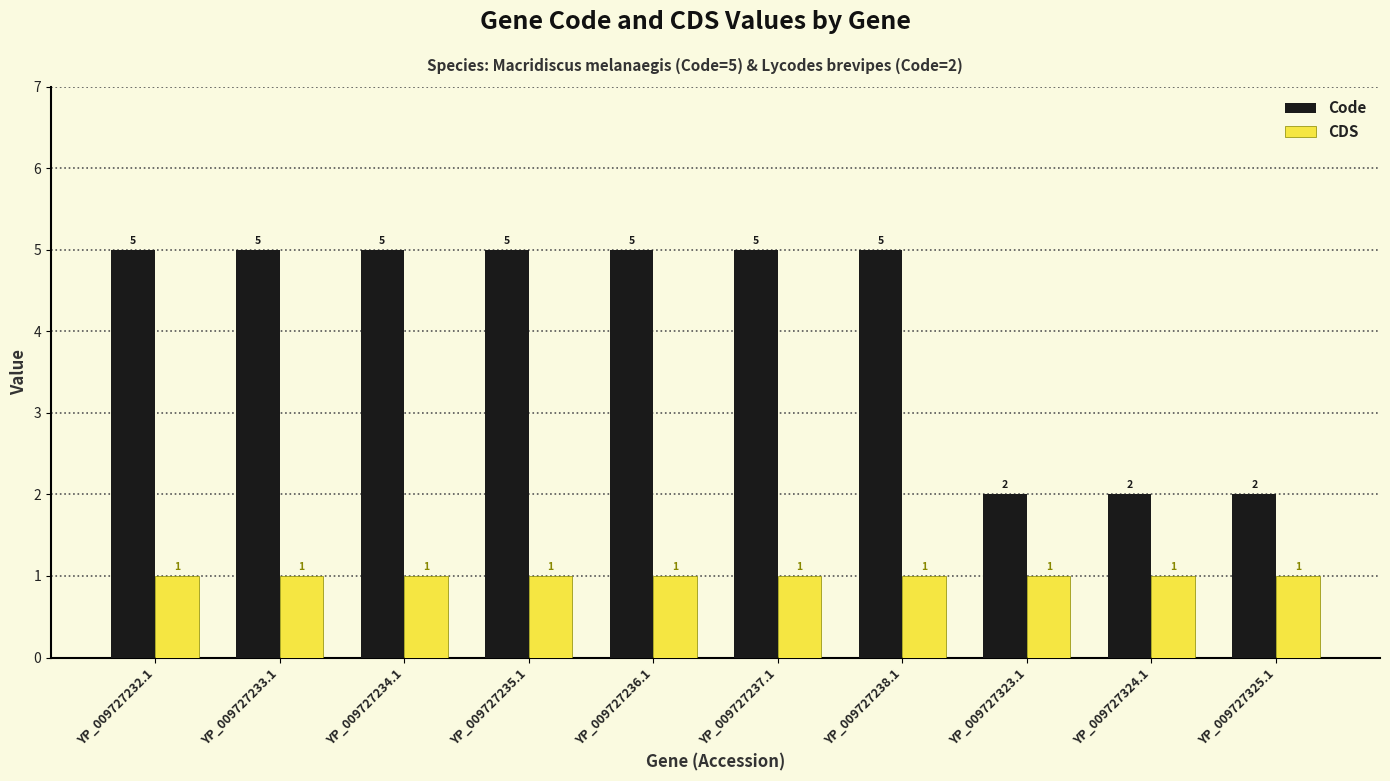

What is the label of the 3rd bar from the right?

YP_009727323.1